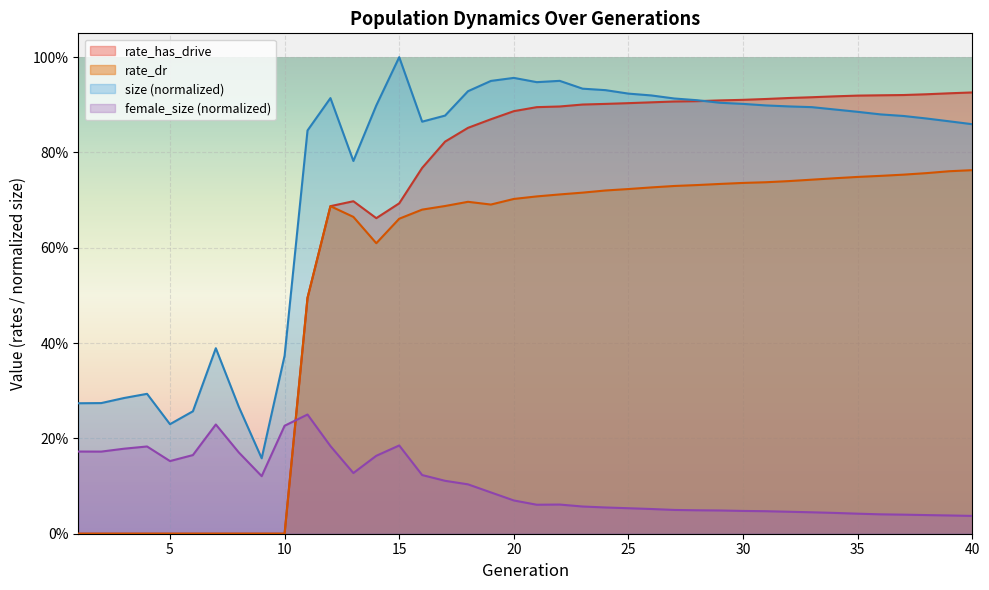

What is the sum of all rate_dr values?

21.3